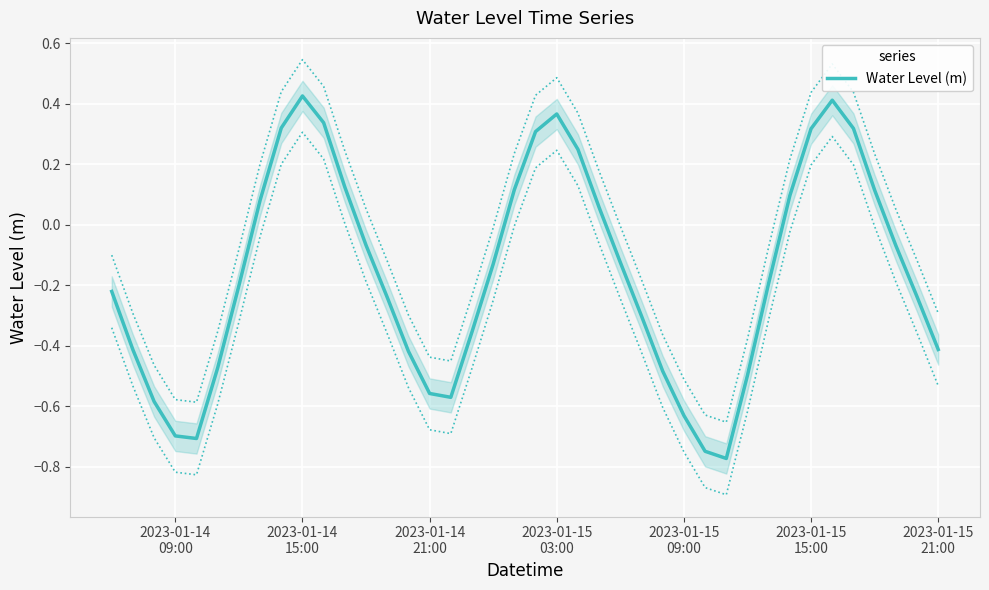

Is this an area chart (filled region under the line)?

No